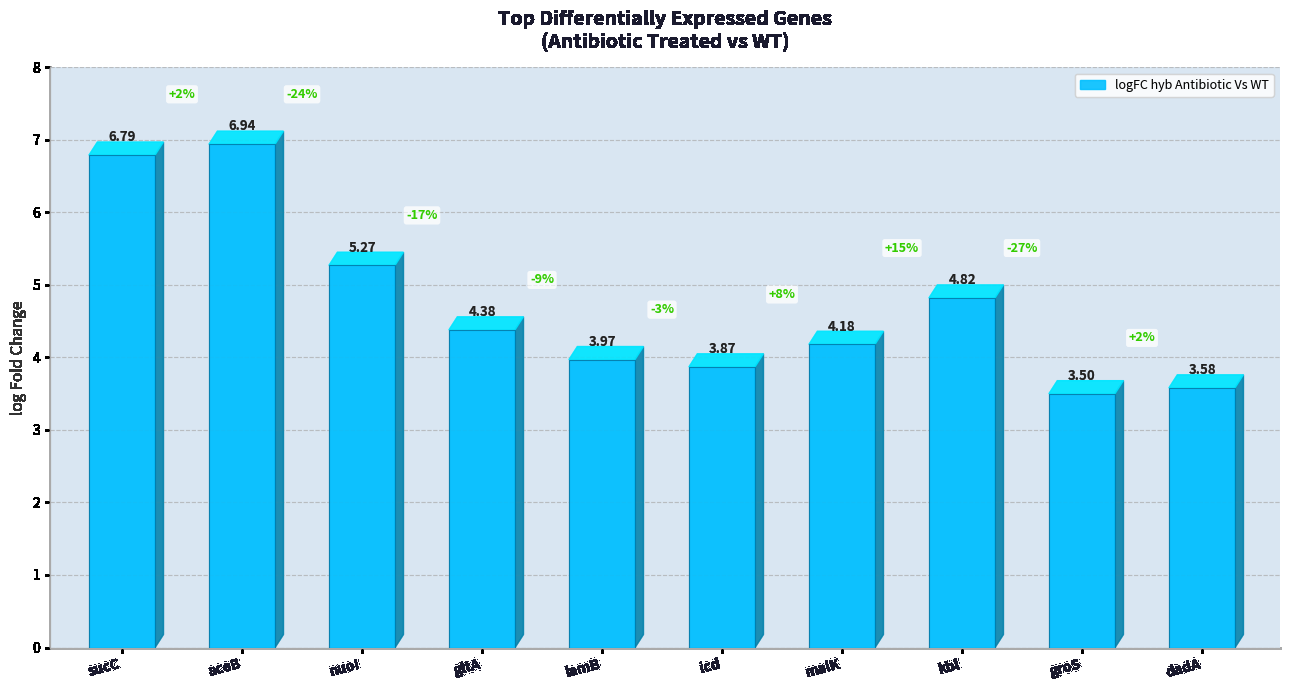

What is the difference between the values at gltA and kbl?

0.4